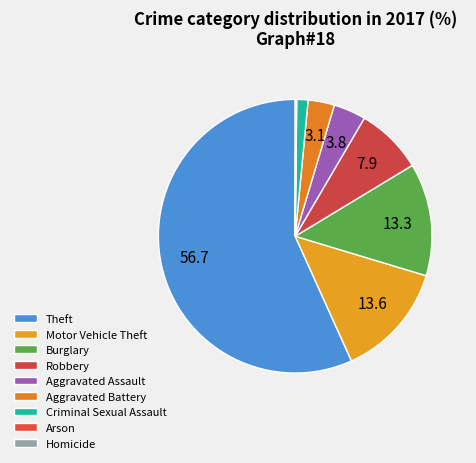

To the nearest percent, what is the difference between the largest and smallest slice percentages?

57%